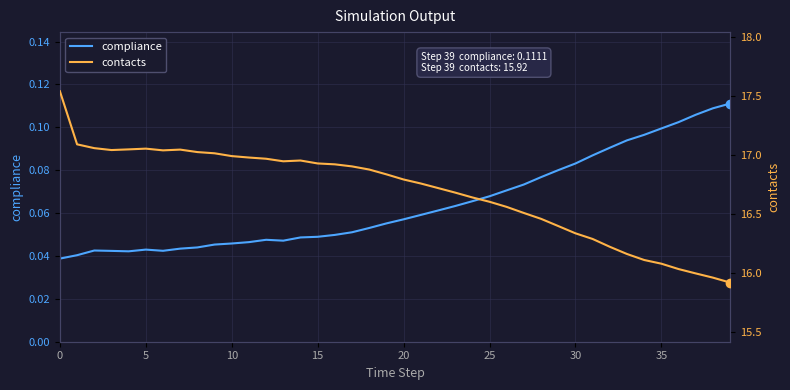

What is the total value across all series at 39?

16.0